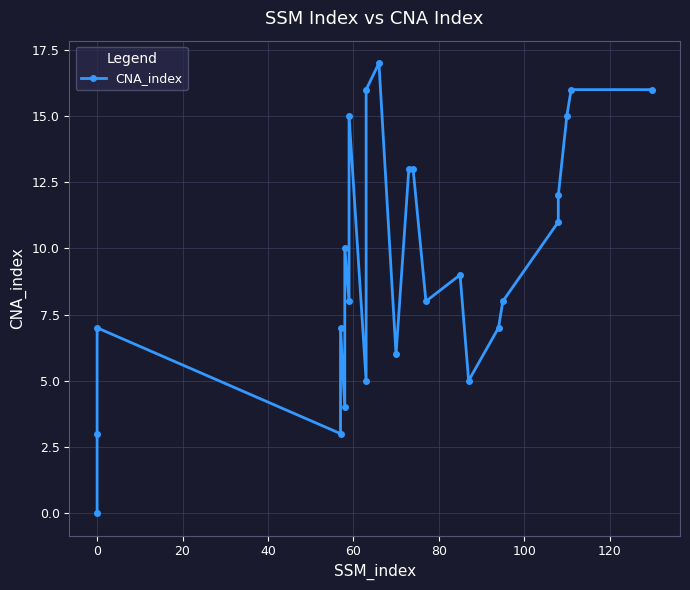

Read the value at 60, to the nearest 10.

10